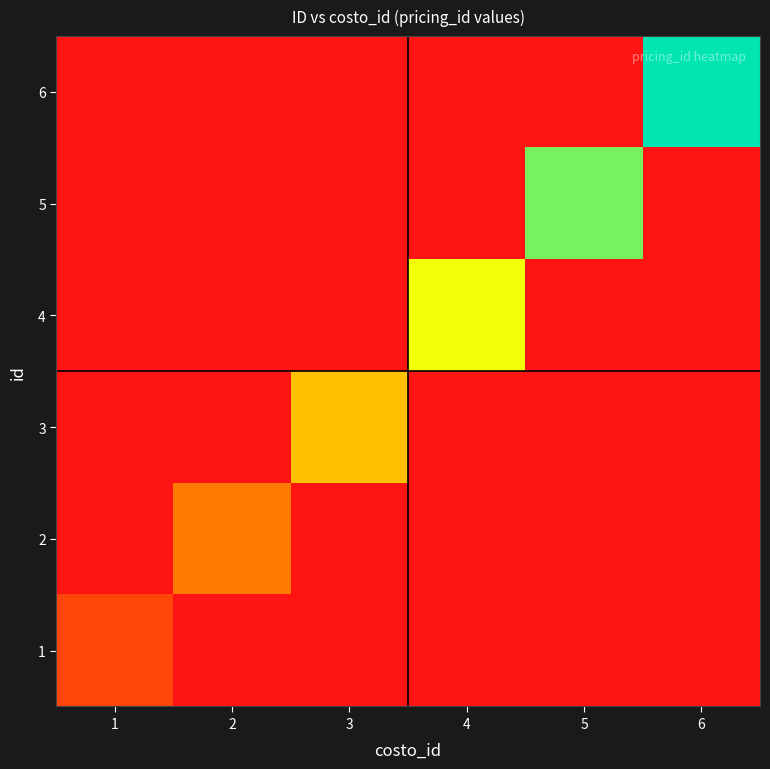

At which category does the chart reach its peak across all series?

6